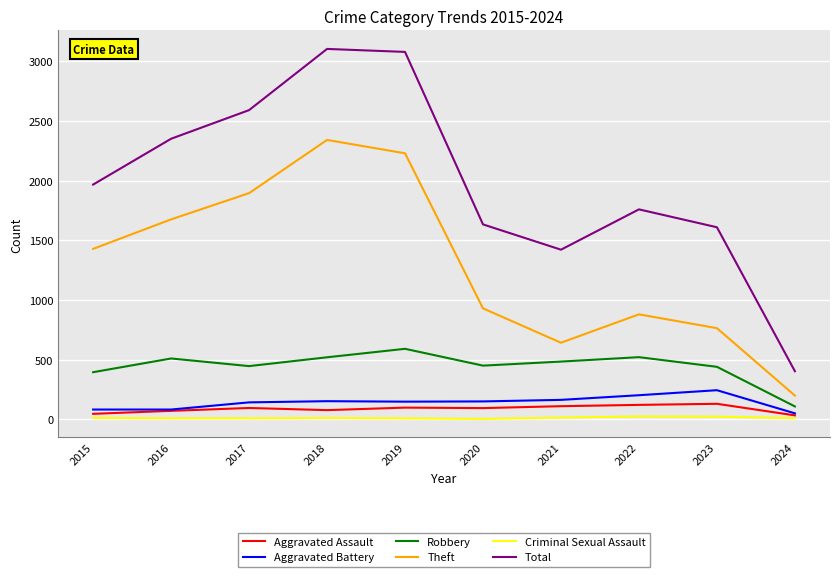

How many lines are shown in the chart?

6